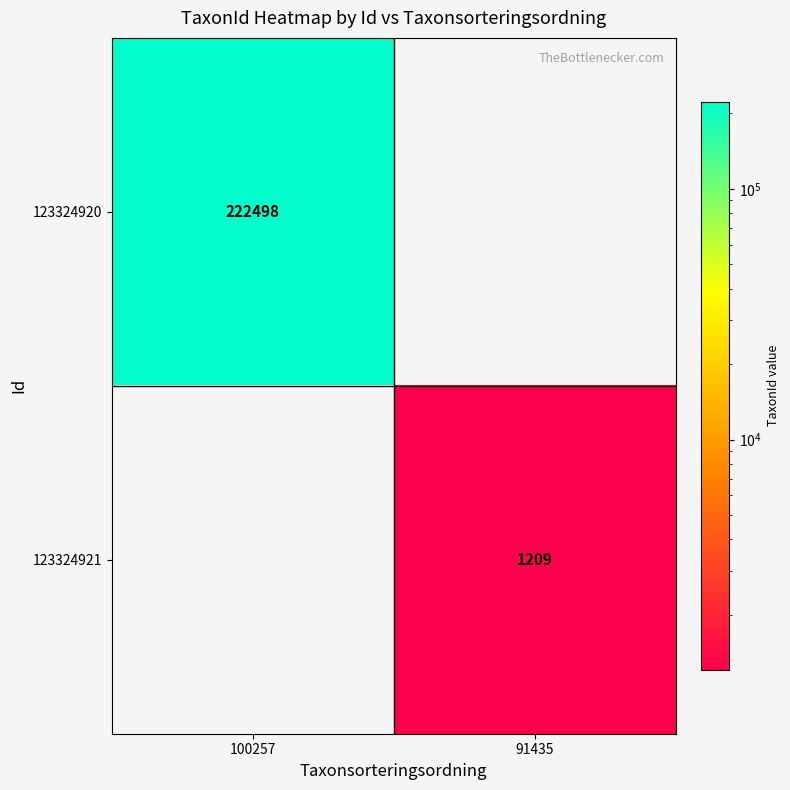

The 123324921 series shows 324 at 91435. True or false?

False